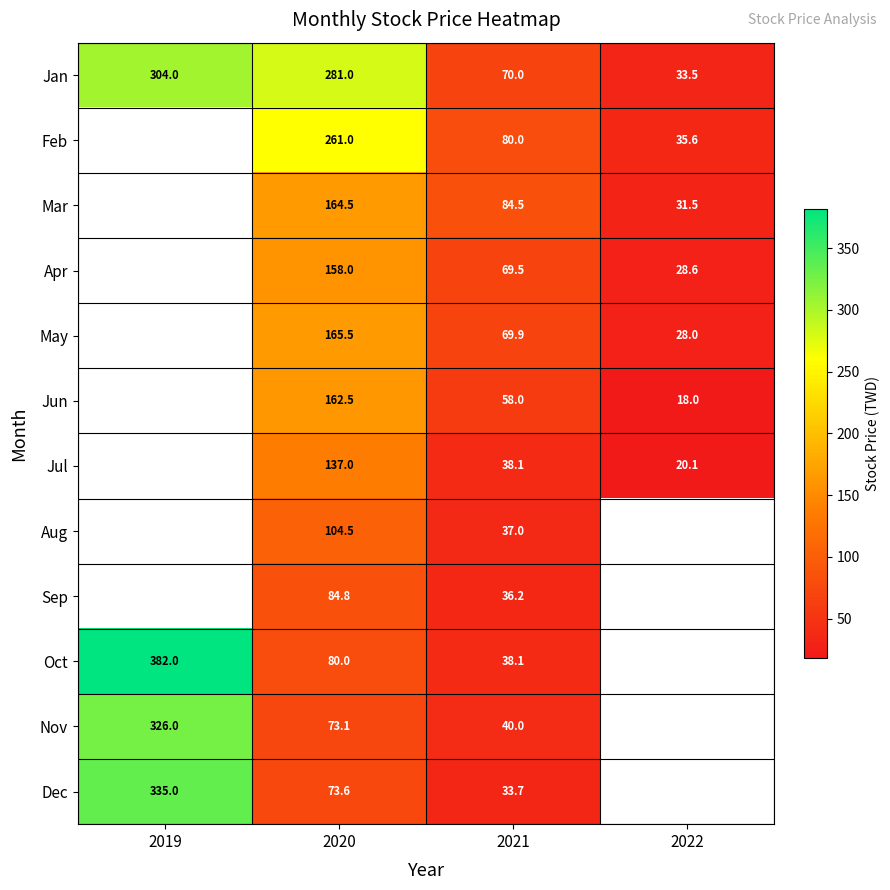

At how many categories does at least one series exceed 205?

2